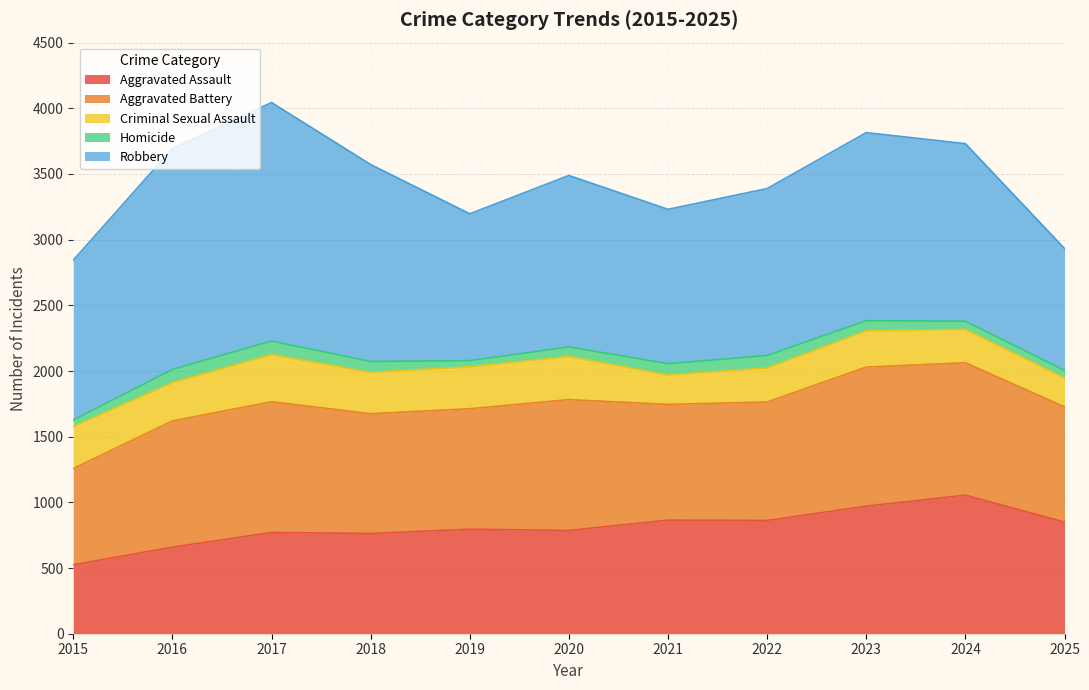

What is the difference between the maximum and minimum values in the Homicide series?

56